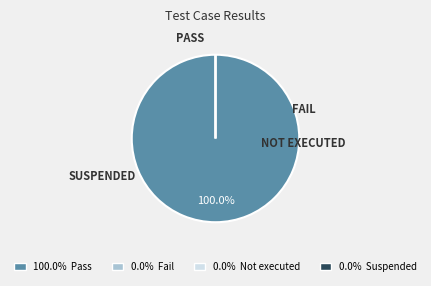

The Pass slice represents 95% of the pie. True or false?

False